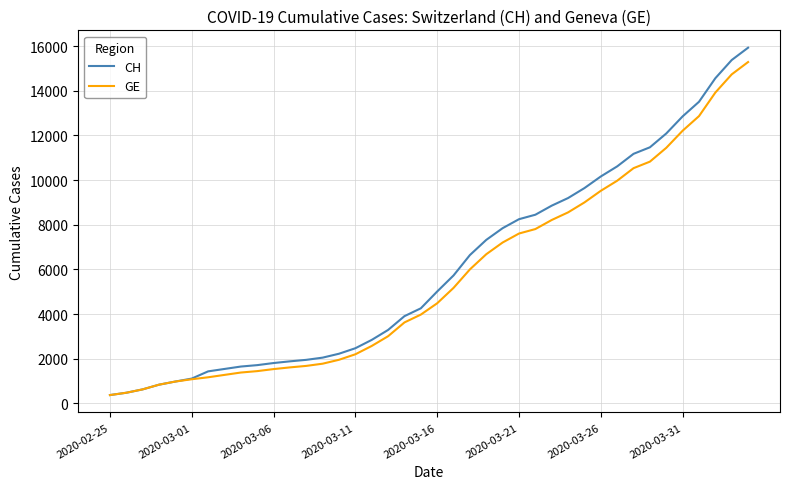

What is the smallest value displayed?

375